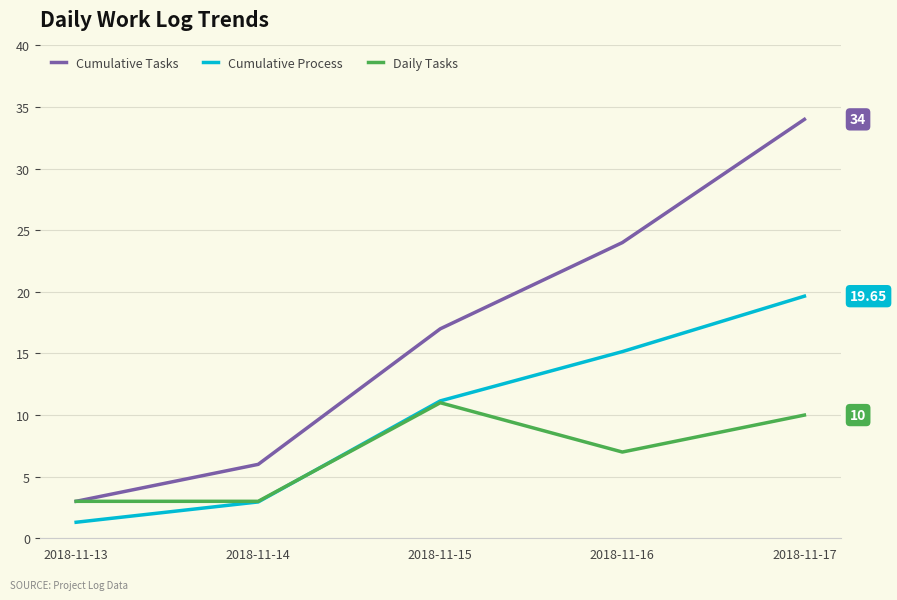

What are all the series names shown in the legend?

Cumulative Tasks, Cumulative Process, Daily Tasks